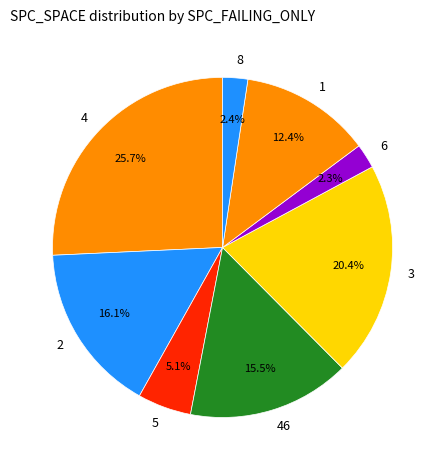

To the nearest percent, what is the average slice percentage?

12%